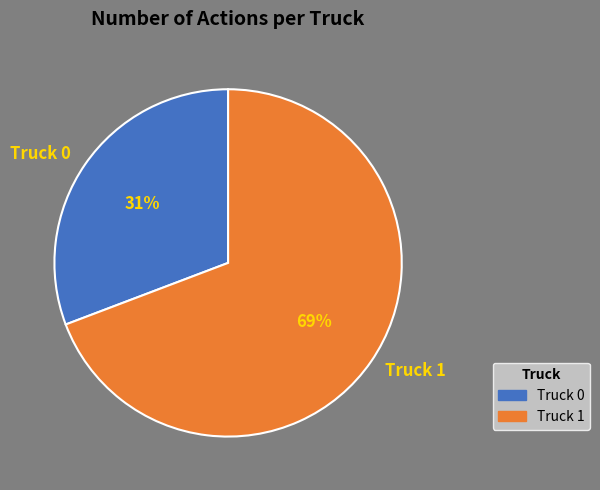

What percentage is the Truck 1 slice, to the nearest percent?

69%